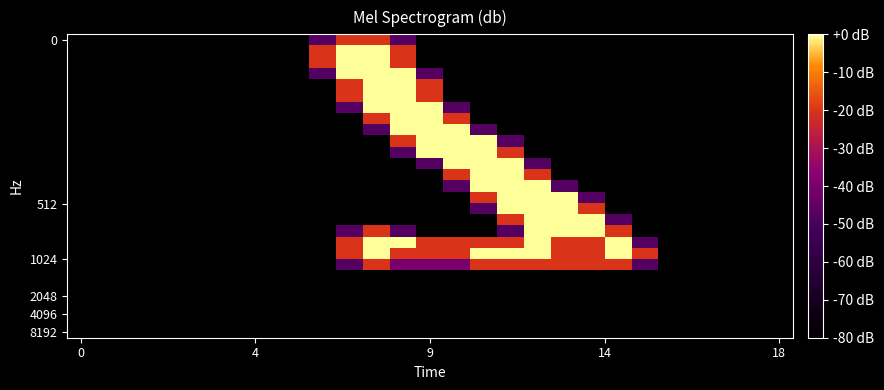

At how many categories does at least one series exceed 0?

13